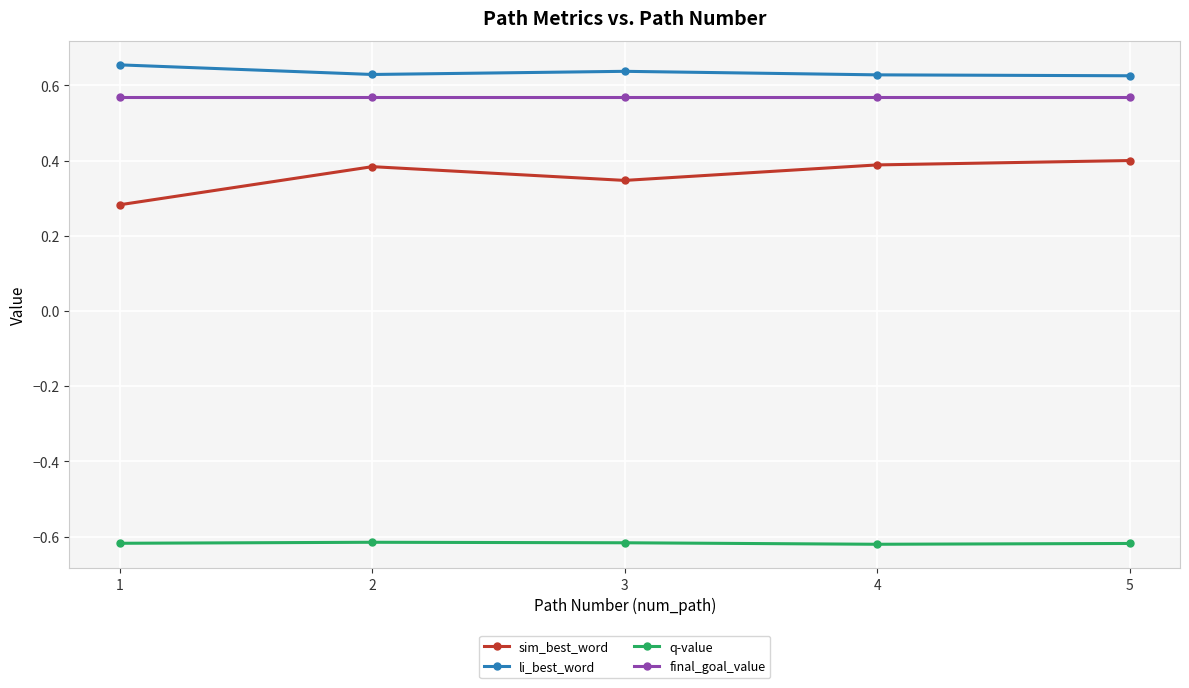

The li_best_word series shows 0.9 at 3. True or false?

False